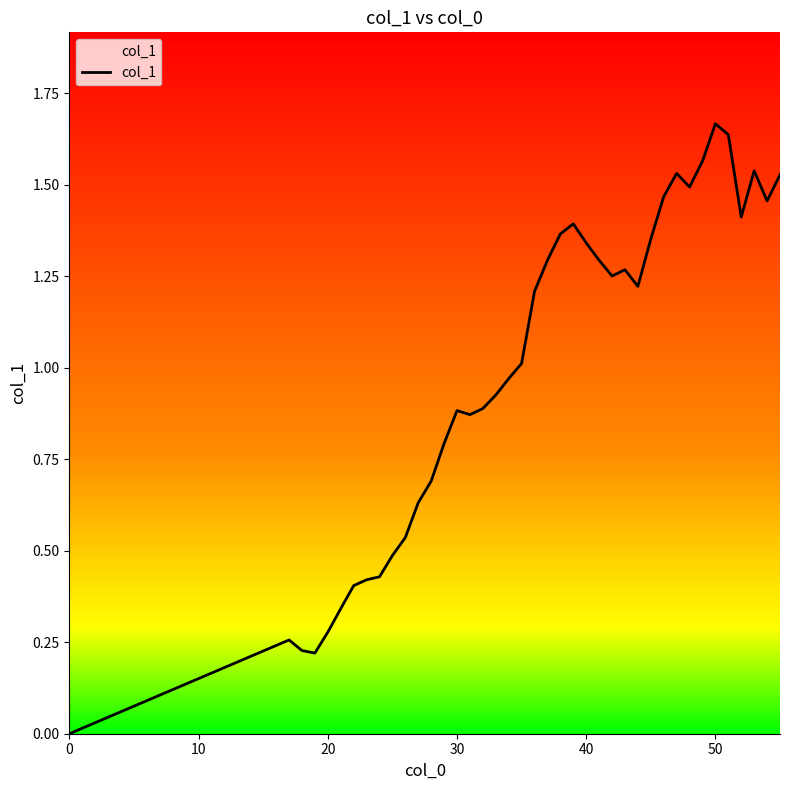

What is the difference between the maximum and minimum values?

1.7